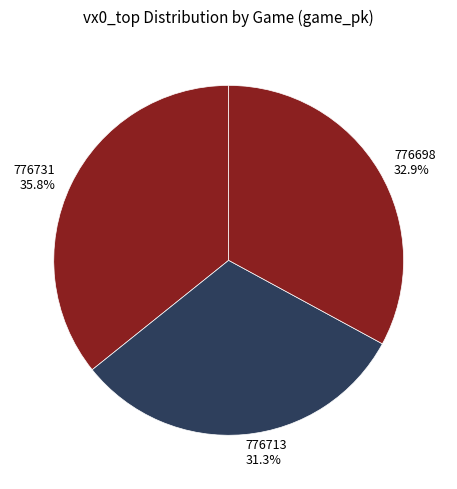

Count the number of slices in the pie.

3